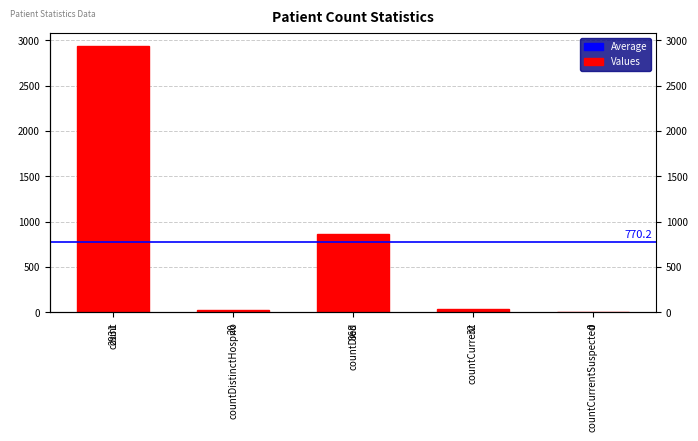

How many bars are there in total?

5